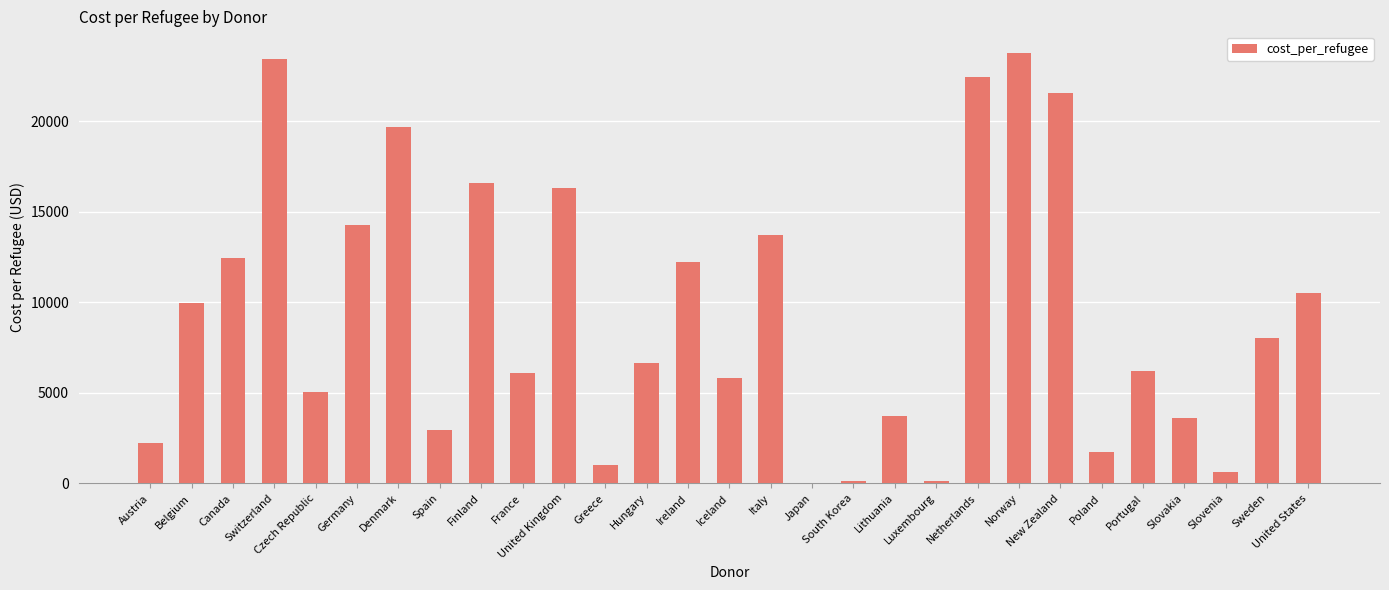

What is the greatest value displayed?

23761.4